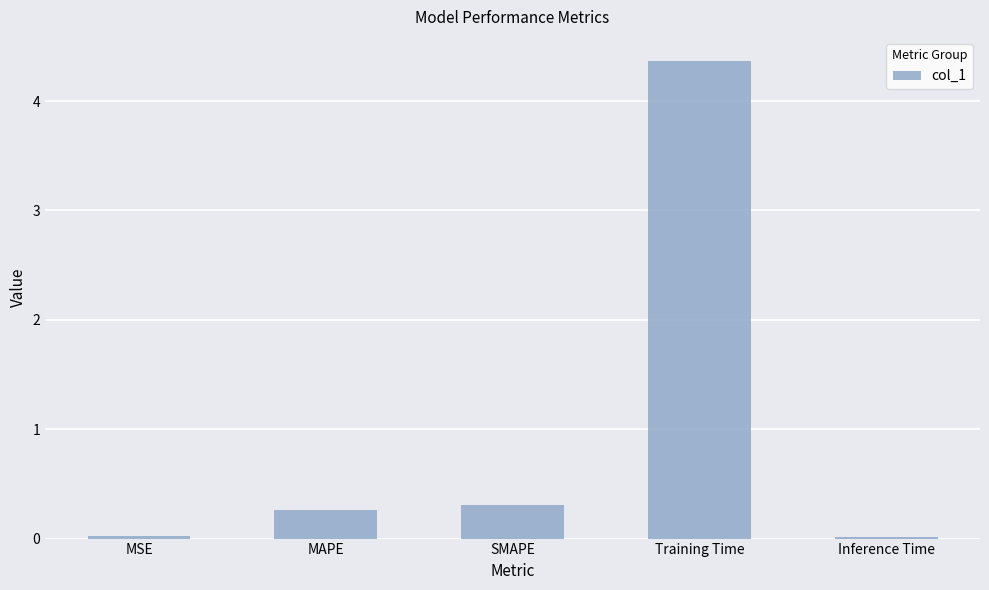

What is the value of the 3rd bar from the left?

0.3